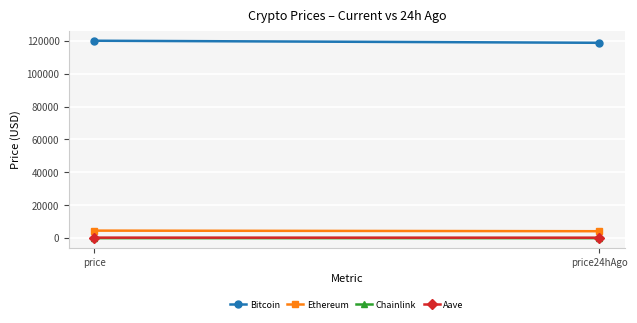

What is the difference between the Aave values at price24hAgo and price?

28.2